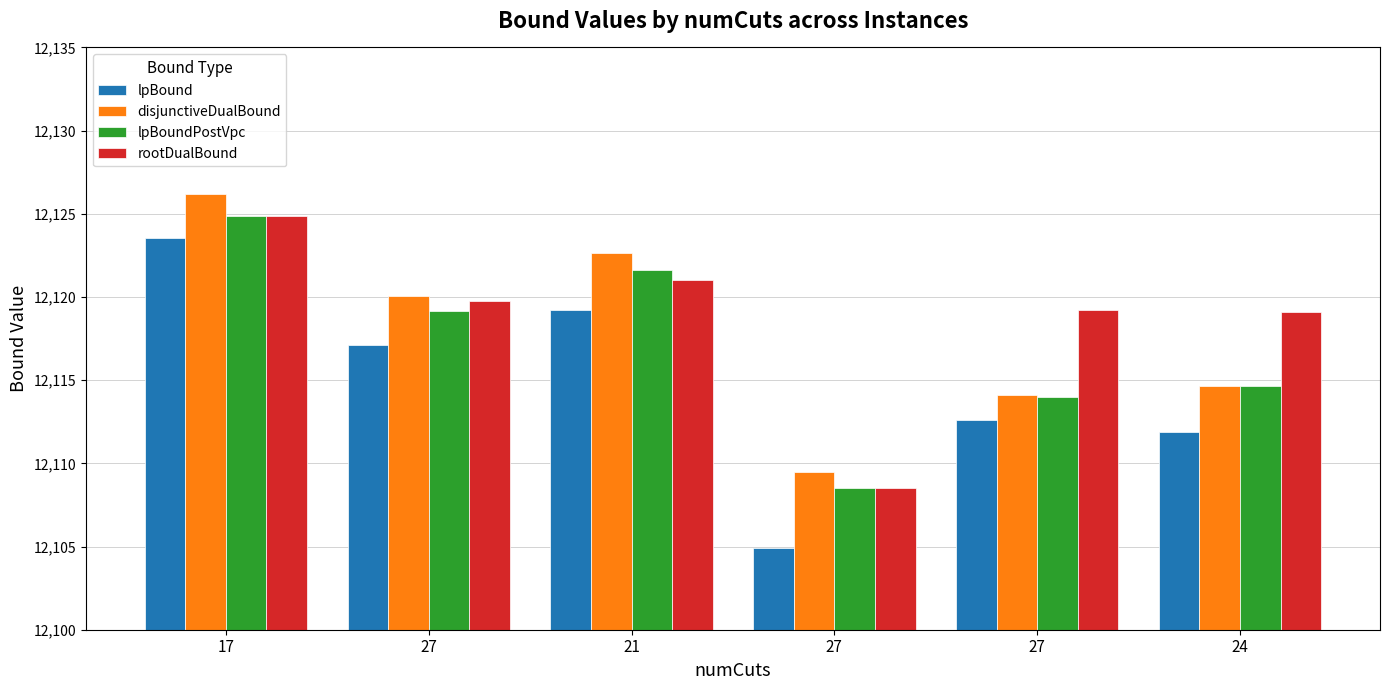

What is the value of the lpBound bar at the 3rd from the left?

12119.2